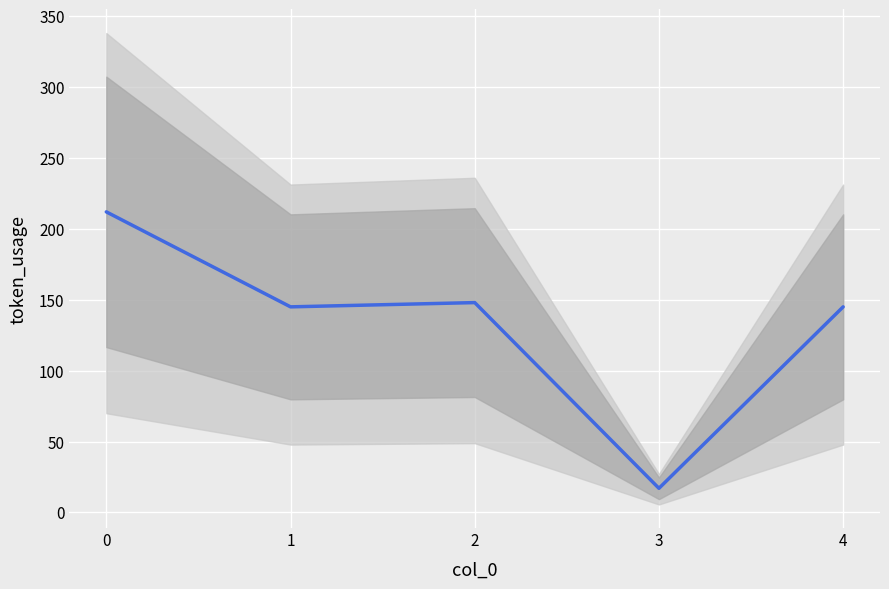

What is the difference between the second highest and second lowest values?

3